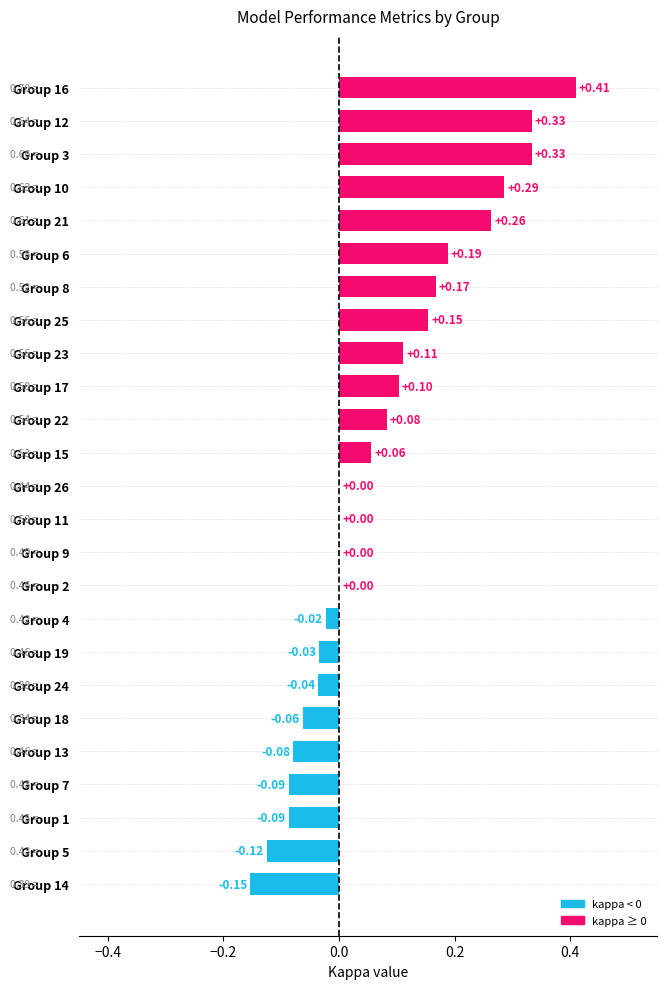

Are the bars grouped side by side (vs. stacked)?

No